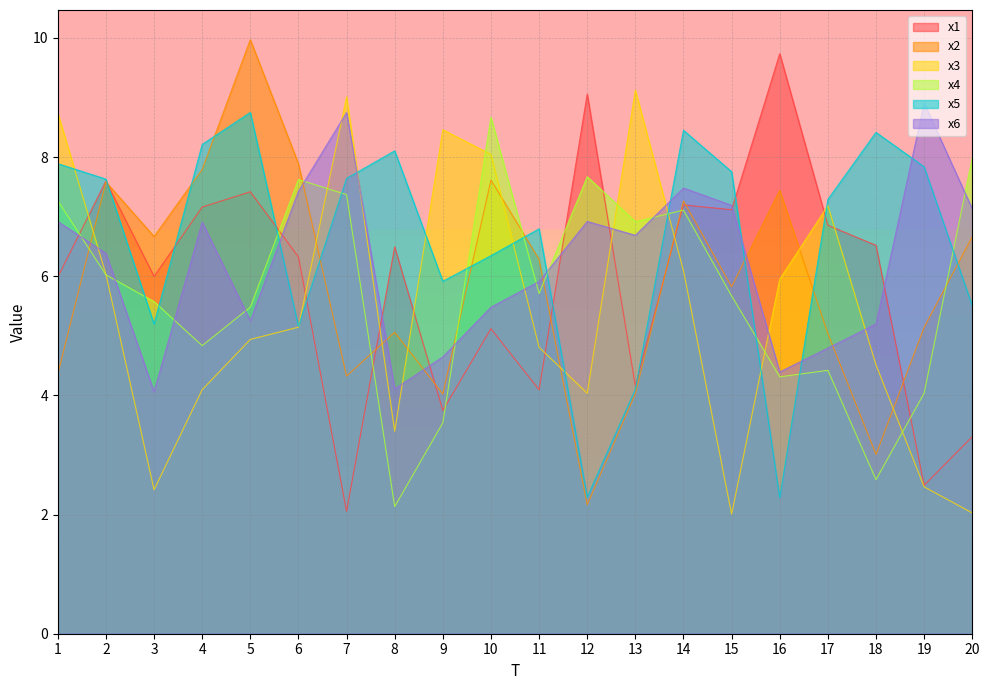

Which series has the largest total across all categories?

x5